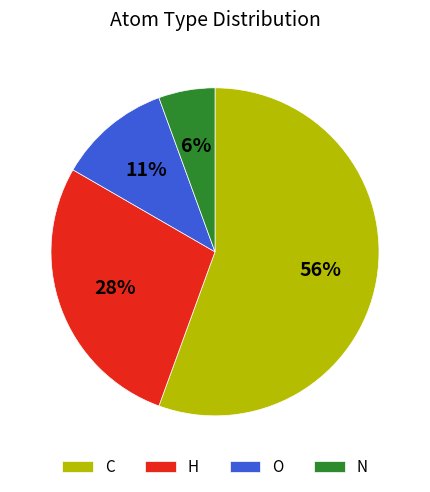

Rank the categories by value from highest to lowest.

C, H, O, N